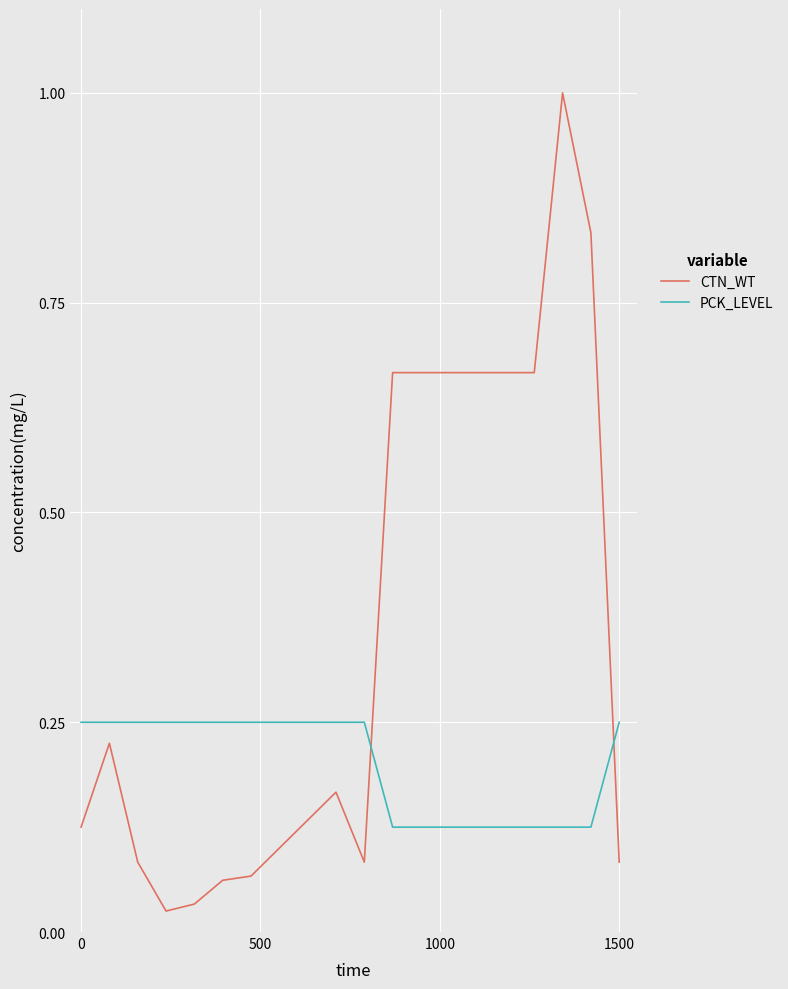

After their last crossing, which series has the higher values: PCK_LEVEL or CTN_WT?

PCK_LEVEL